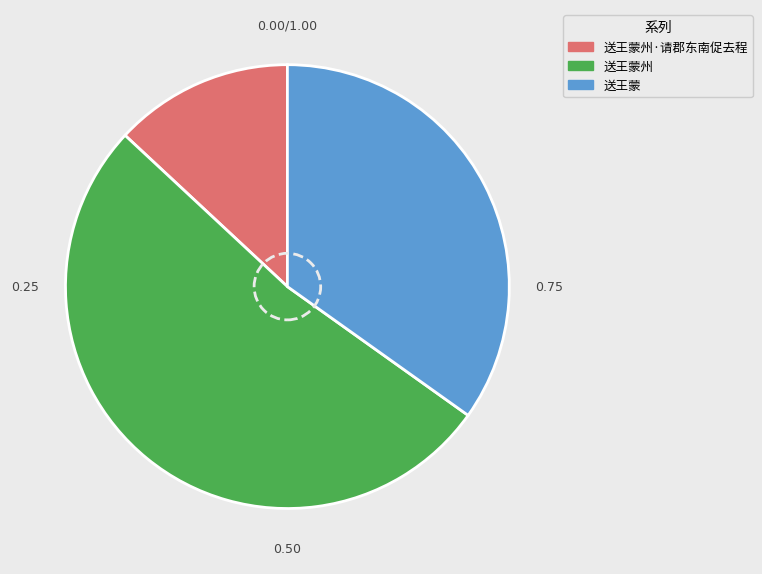

Rank the categories by value from highest to lowest.

送王蒙州, 送王蒙, 送王蒙州·请郡东南促去程